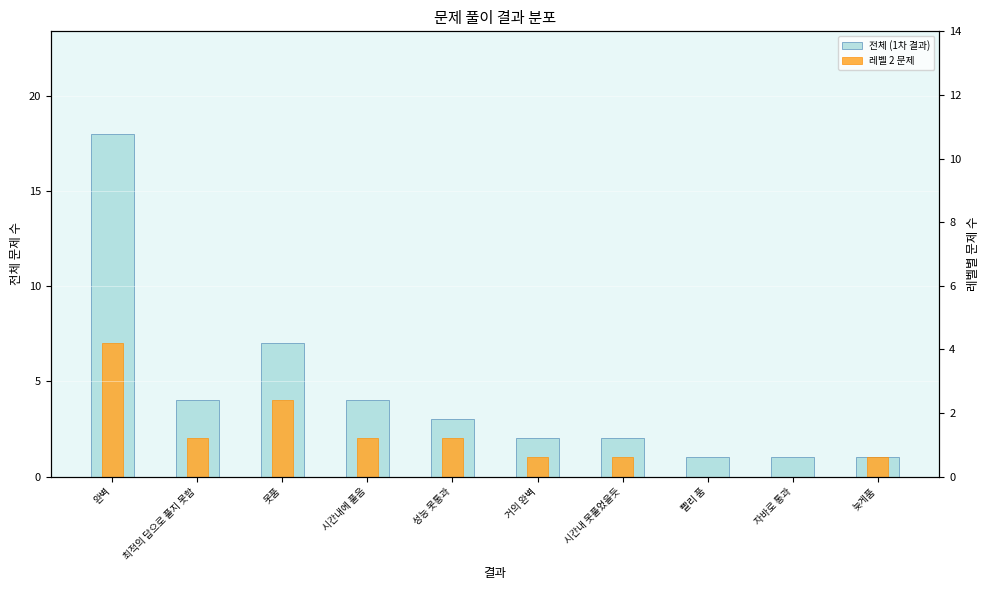

What is the average value of the 전체 (1차 결과) series?

4